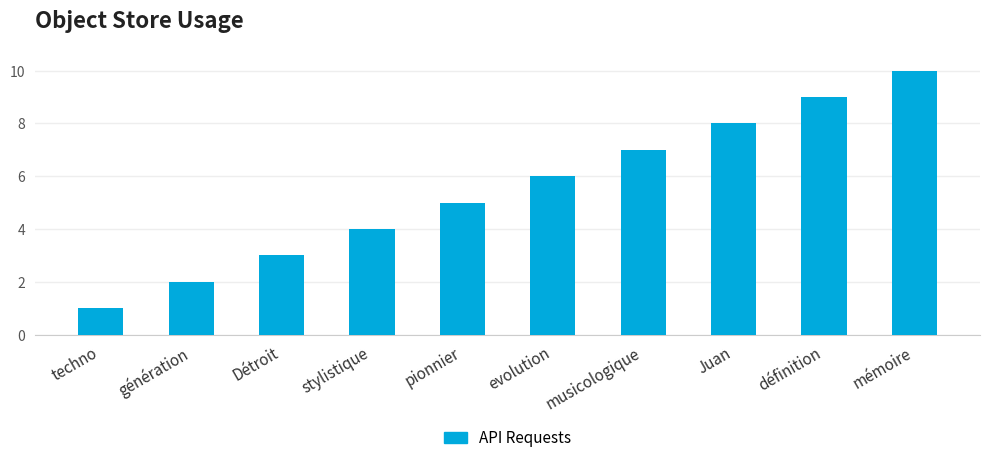

Count the values in the range 3 to 8.

6